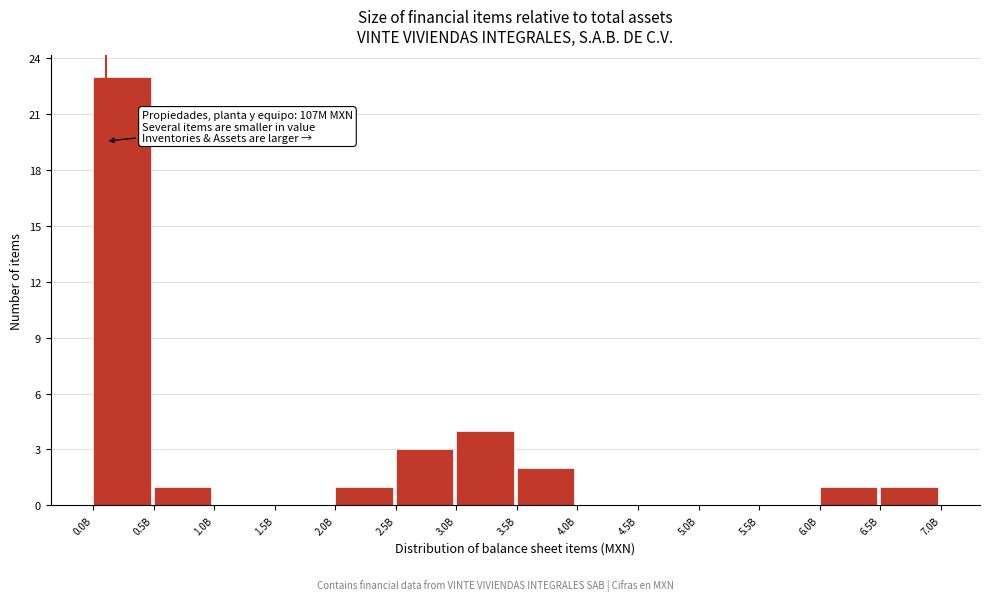

Reading right to left, transcribe all the data shown in this chart.

6.5B=1	6.0B=1	5.5B=0	5.0B=0	4.5B=0	4.0B=0	3.5B=2	3.0B=4	2.5B=3	2.0B=1	1.5B=0	1.0B=0	0.5B=1	0.0B=23